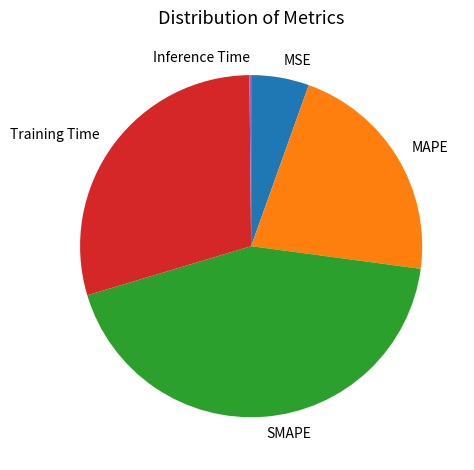

Do MSE and SMAPE together represent more than half of the pie?

No